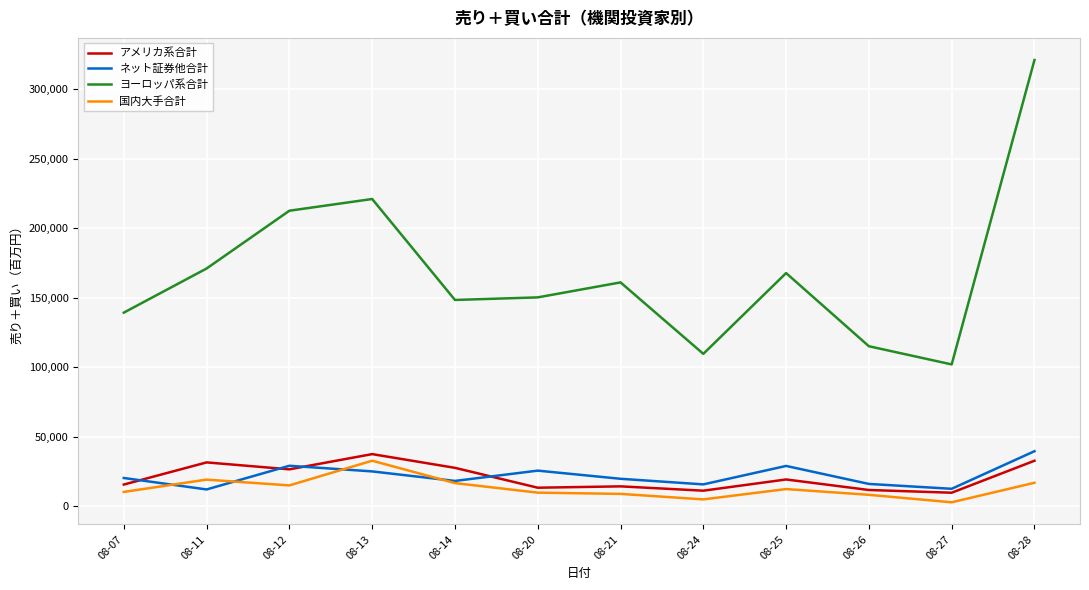

Where does the ネット証券他合計 series first go above 20118?

08-07